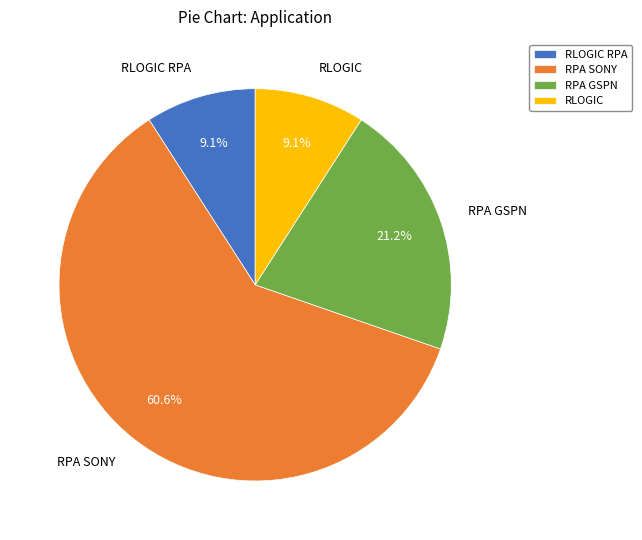

Is it true that RLOGIC is 16% of the pie?

False